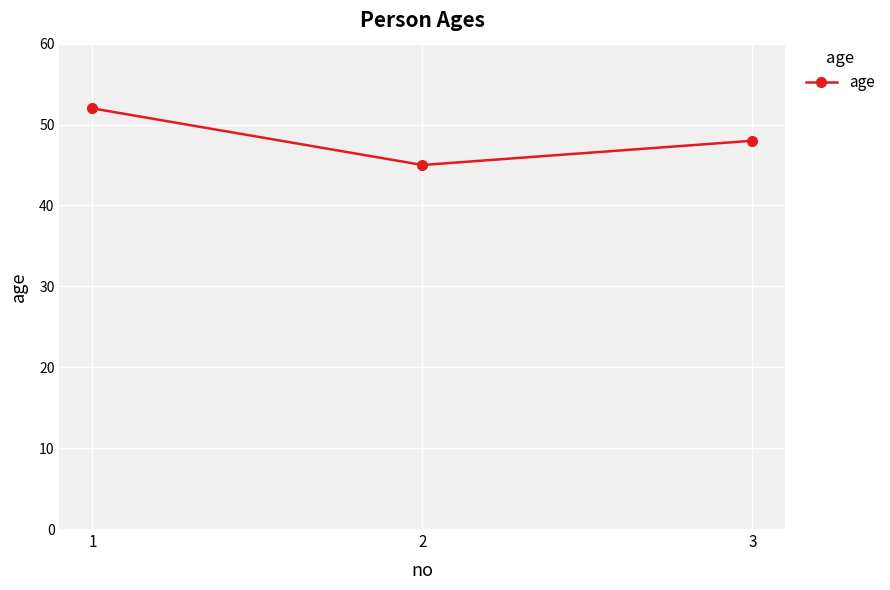

How many values are between 45 and 52?

3